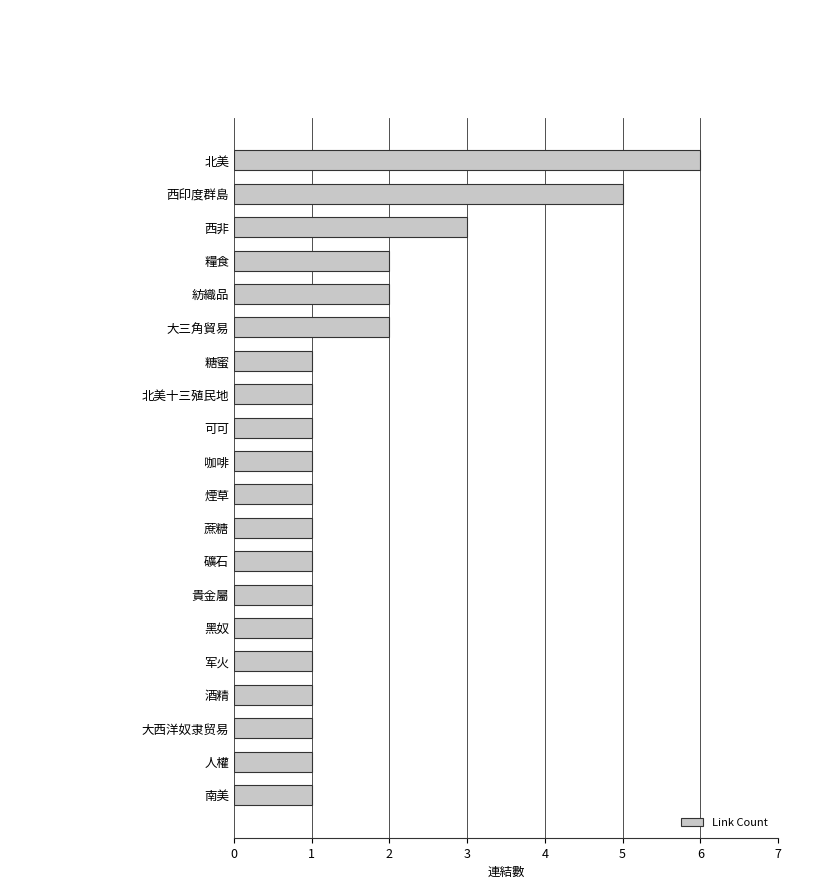

What is the change in value from 北美十三殖民地 to 西印度群島?

+4